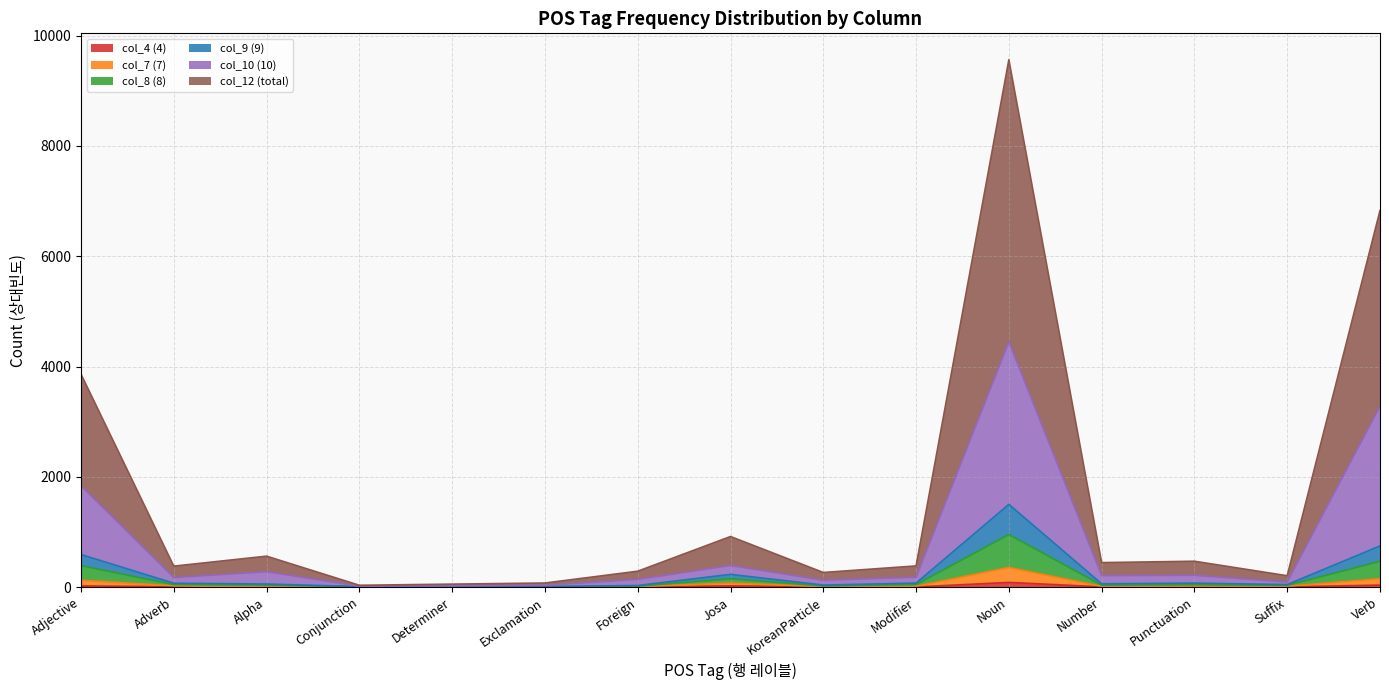

What are all the series names shown in the legend?

col_4 (4), col_7 (7), col_8 (8), col_9 (9), col_10 (10), col_12 (total)